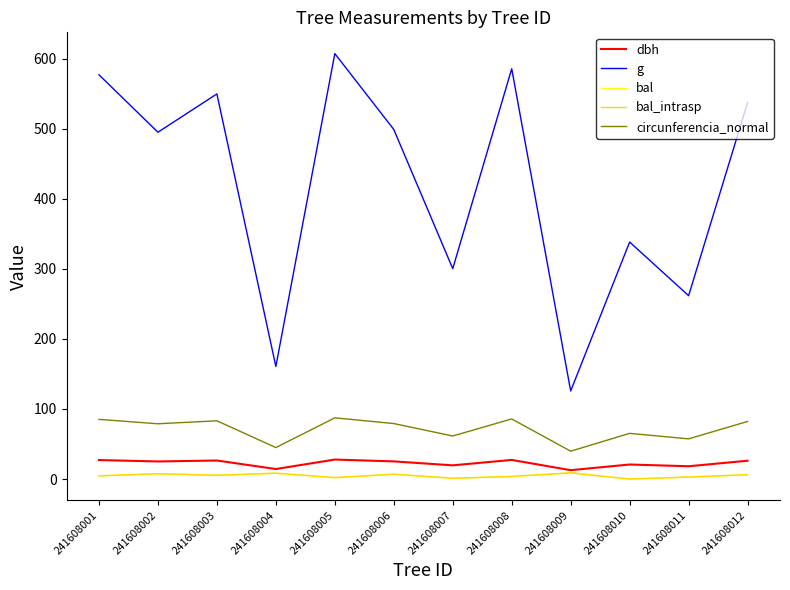

Which series has the largest total across all categories?

g